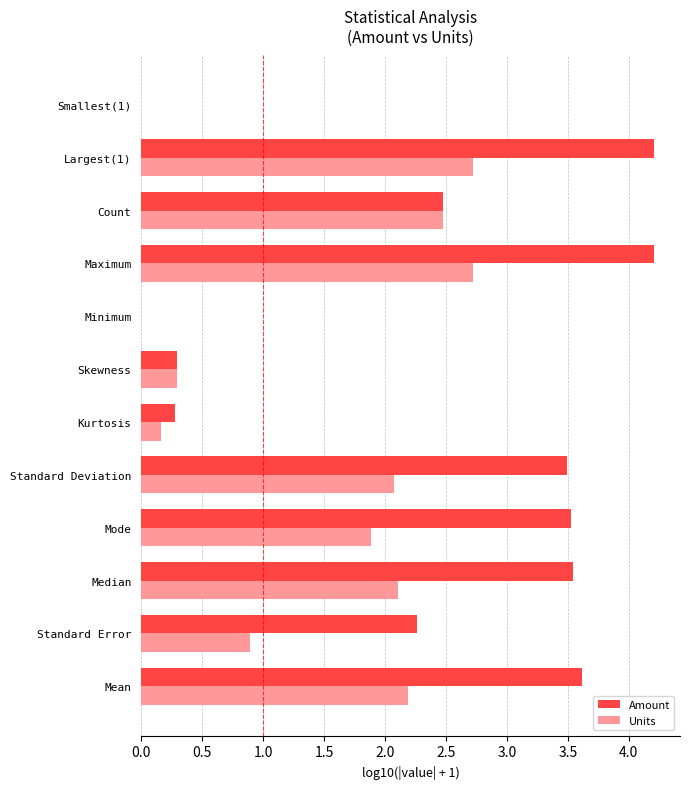

Between Mode and Count, which series saw the biggest shift?

Amount